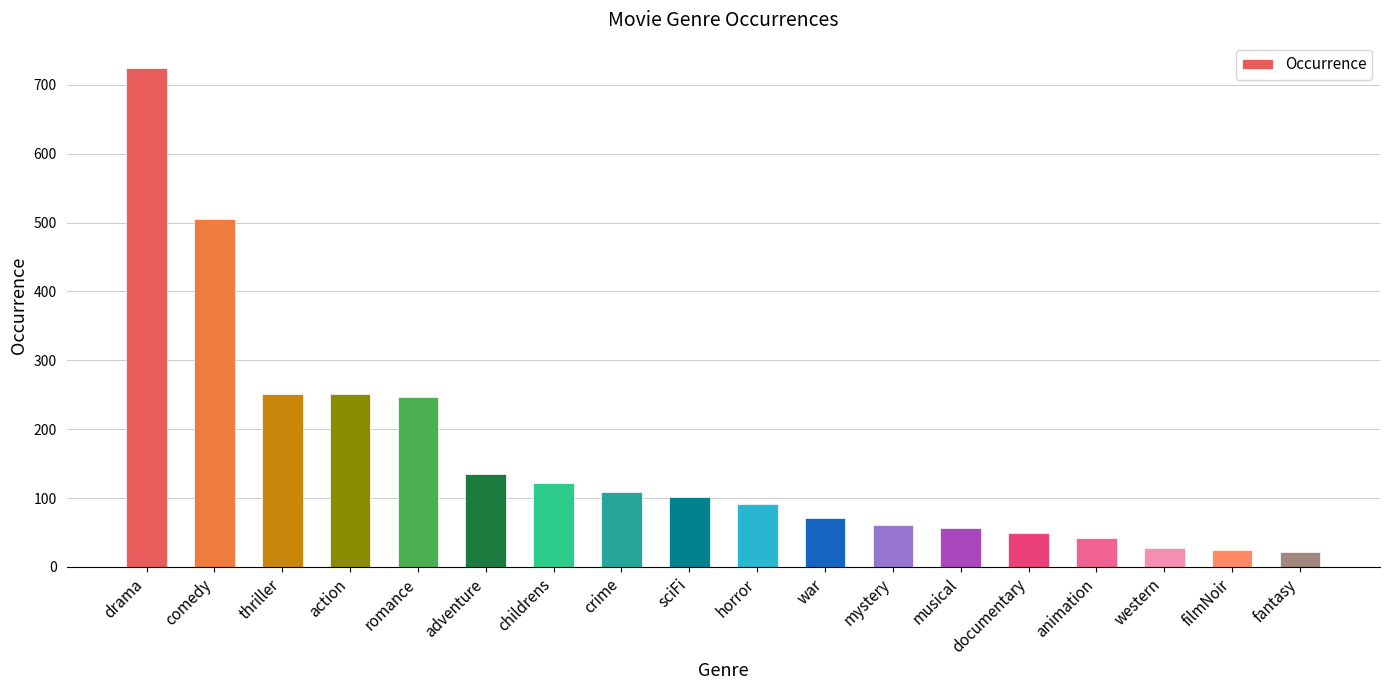

What is the label of the 15th bar from the right?

action